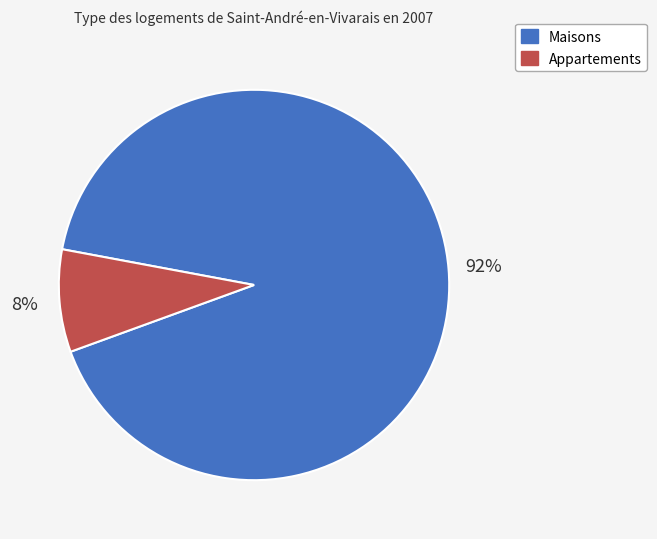

True or false: Appartements accounts for 1% of the total.

False